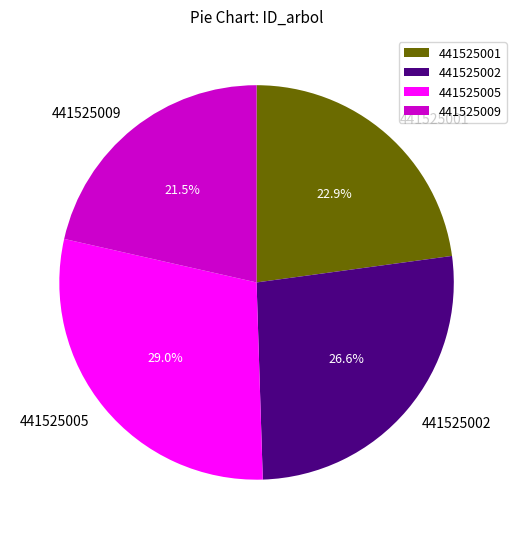

To the nearest percent, what is the difference between the 441525001 and 441525005 slice percentages?

6%